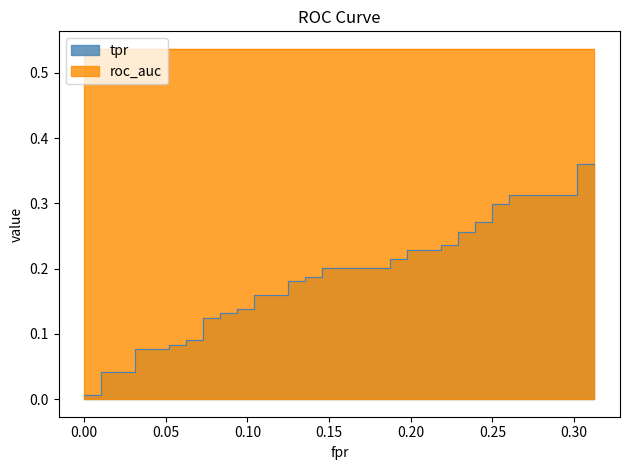

What is the greatest value displayed?

0.4